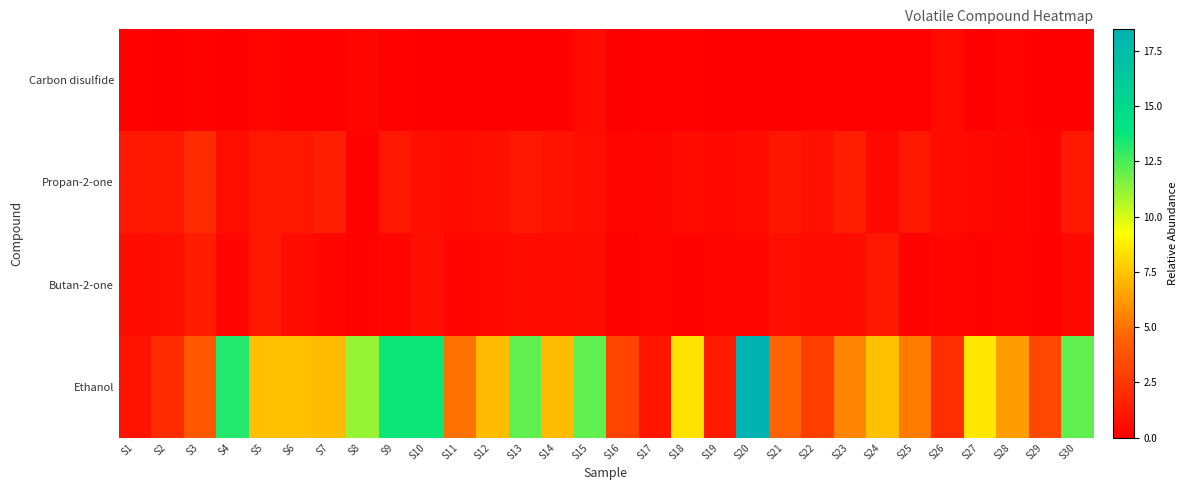

List the series in order of their peak value, highest first.

Ethanol, Propan-2-one, Butan-2-one, Carbon disulfide